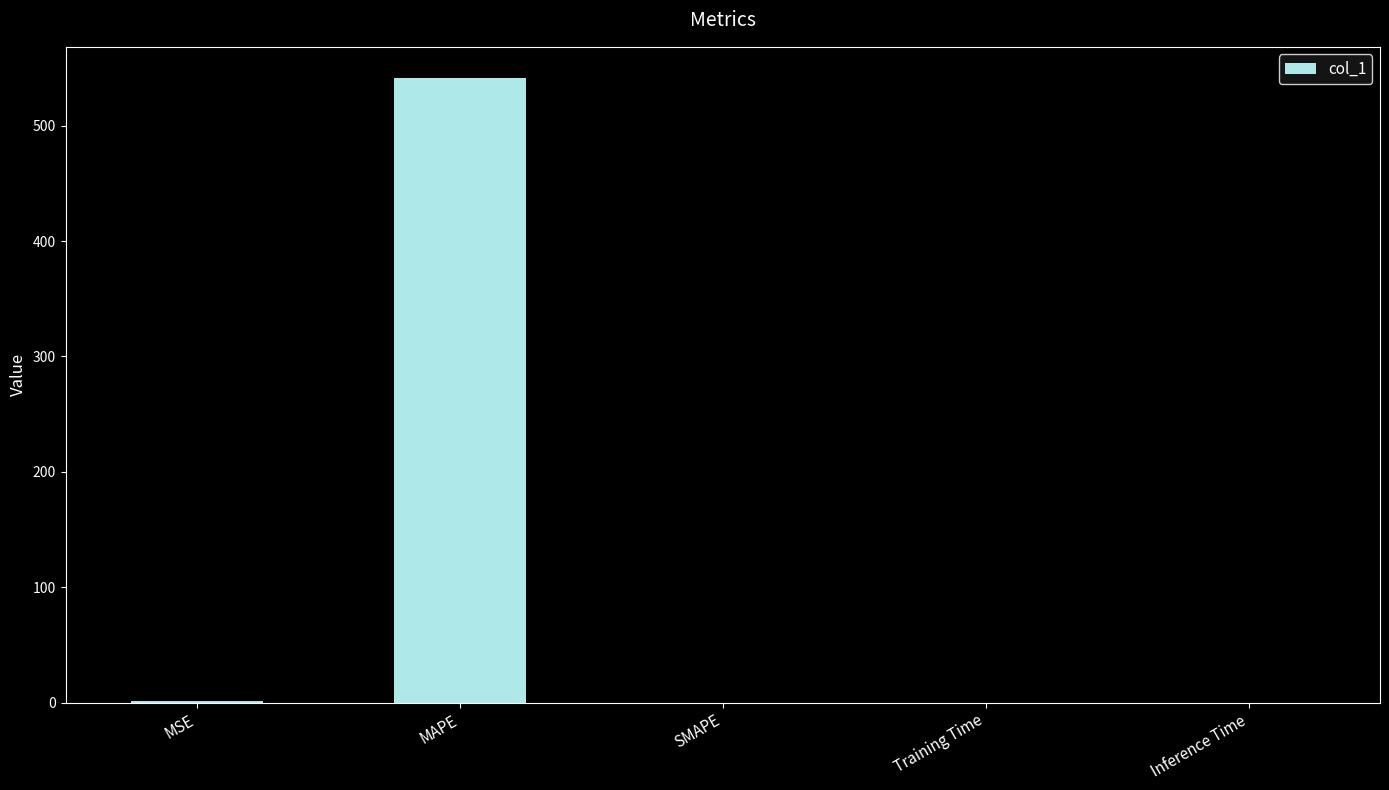

What is the average value?

108.5